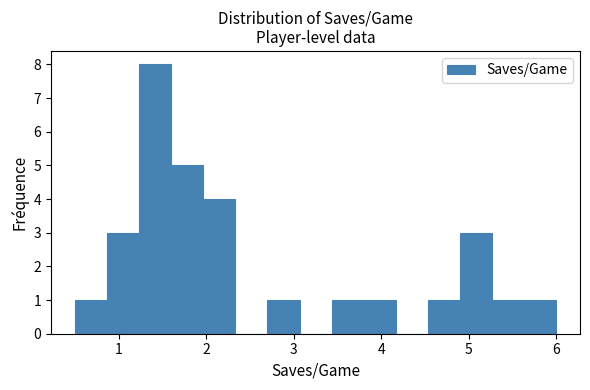

Read against the x-axis, roughly where is the centre of the tallest bar?

1.4